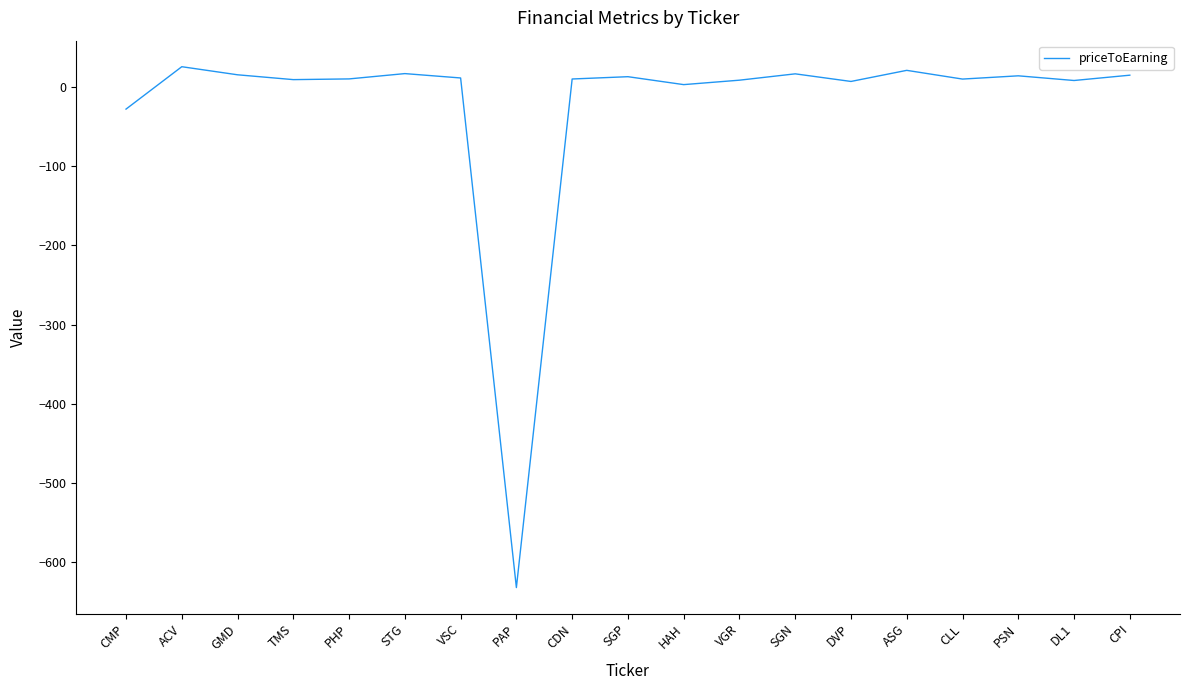

What is the average value?

-23.5